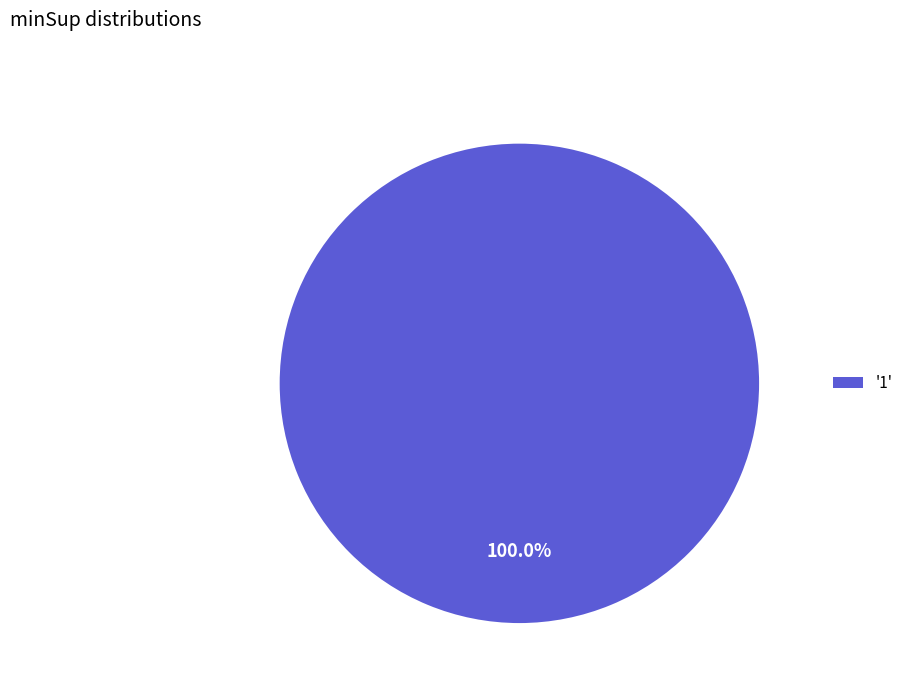

Rank the categories by value from lowest to highest.

'1'